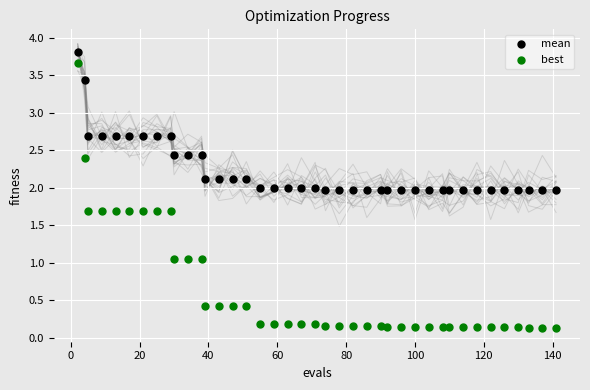

Which series has the largest Y range (max minus min)?

best